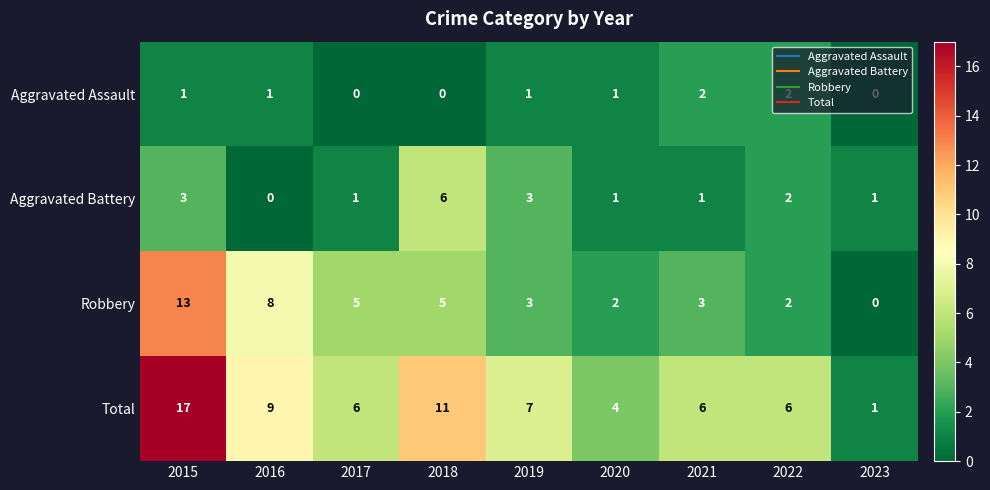

What is the maximum value shown in the chart?

17